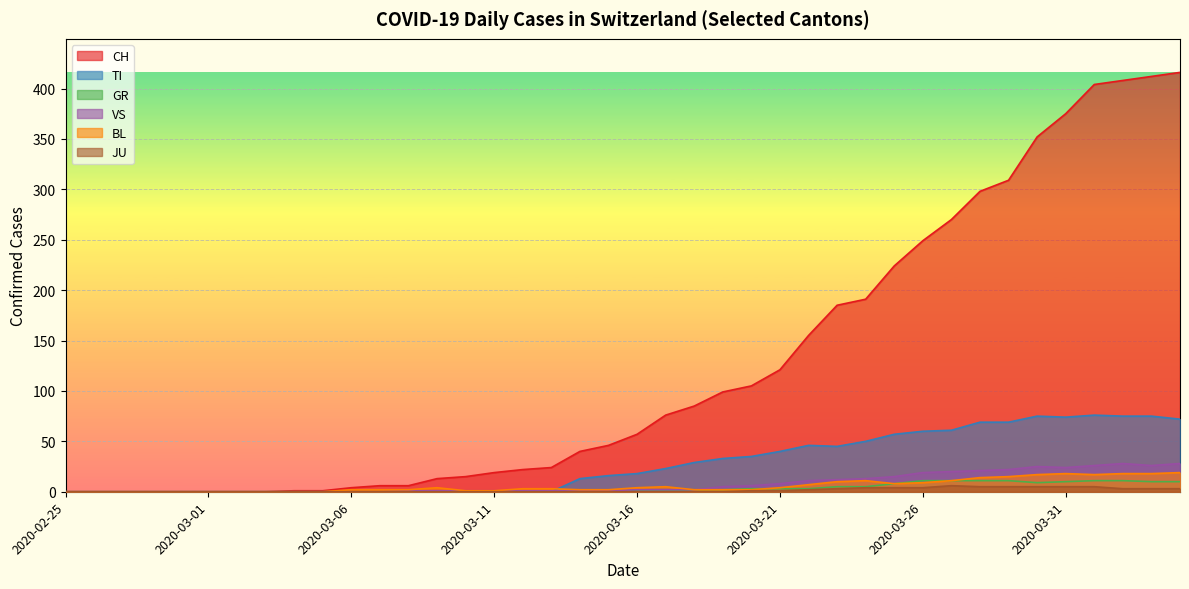

At how many categories does at least one series exceed 212?

11